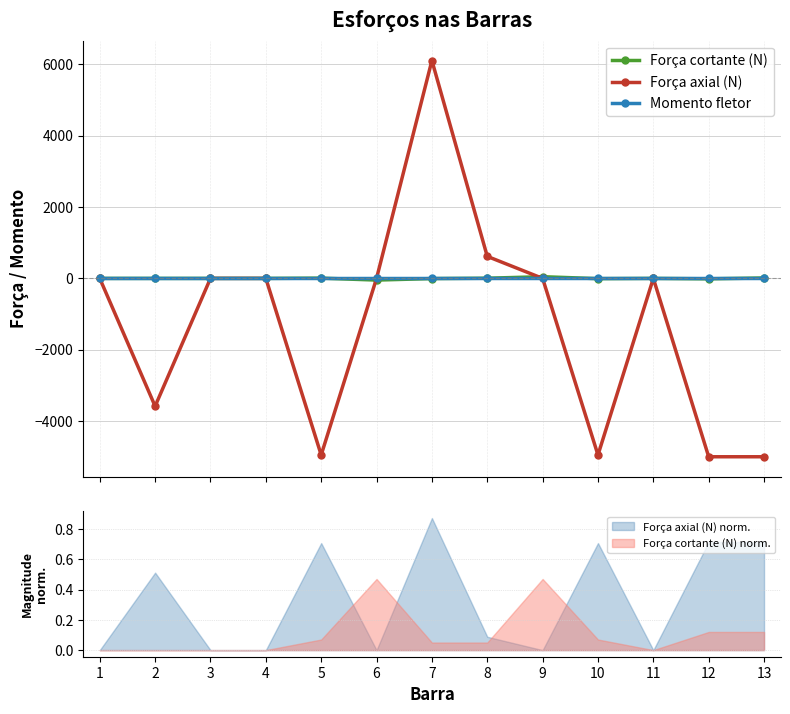

Rank the series at 1 from lowest to highest value.

Força cortante (N), Força axial (N), Momento fletor